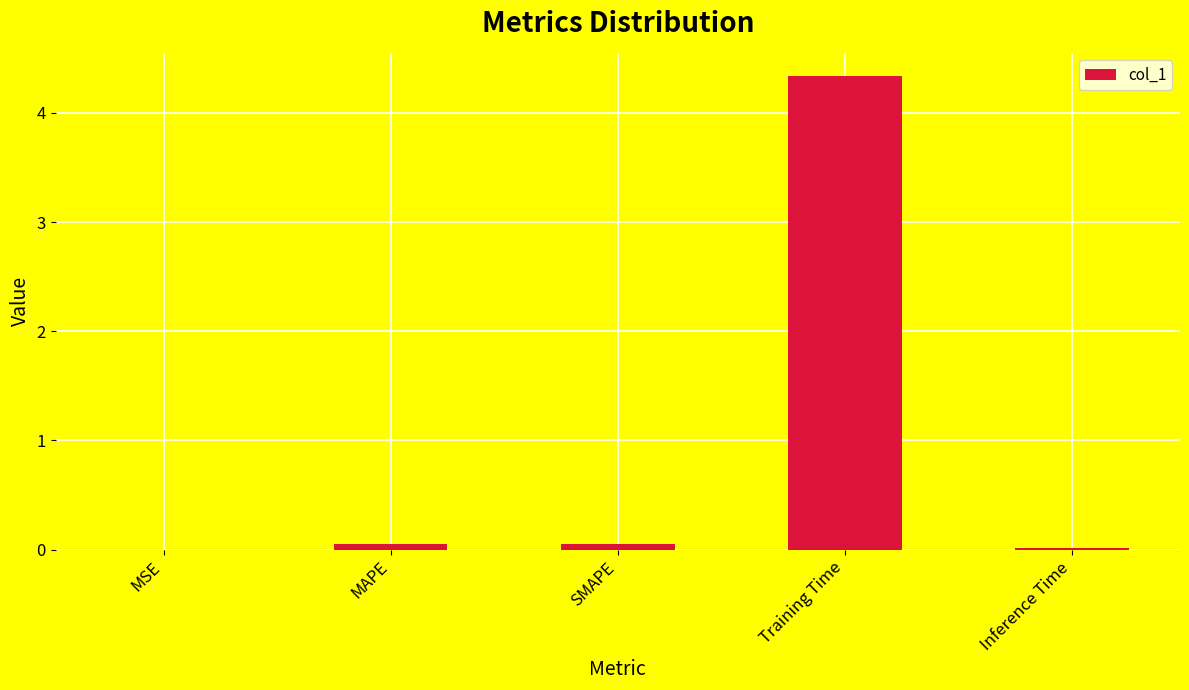

What is the sum of all values?

4.4